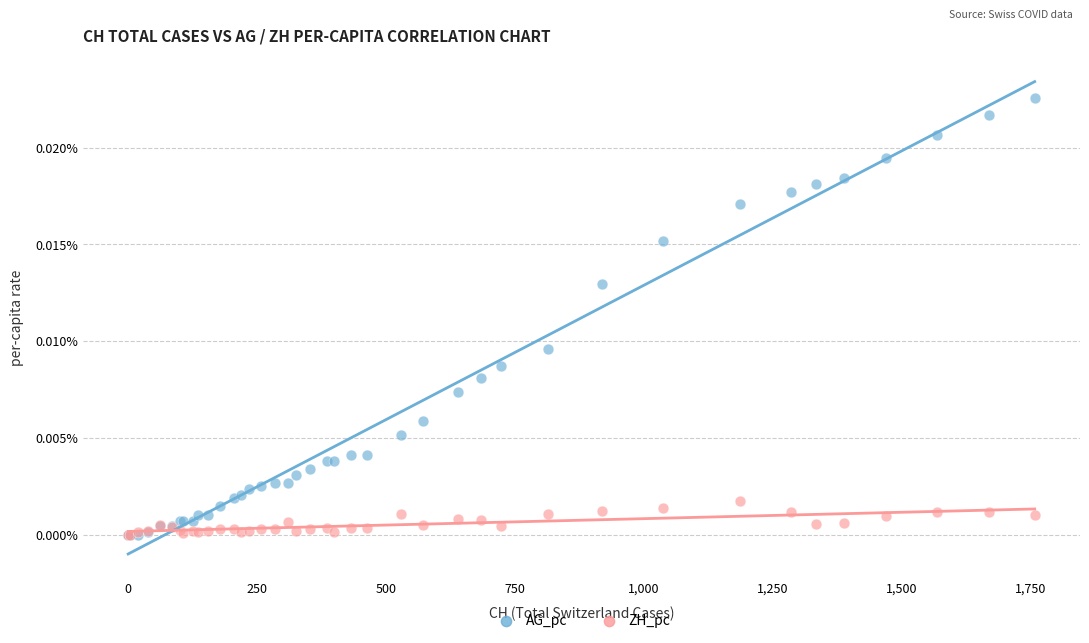

Which series contains the highest Y value?

AG_pc